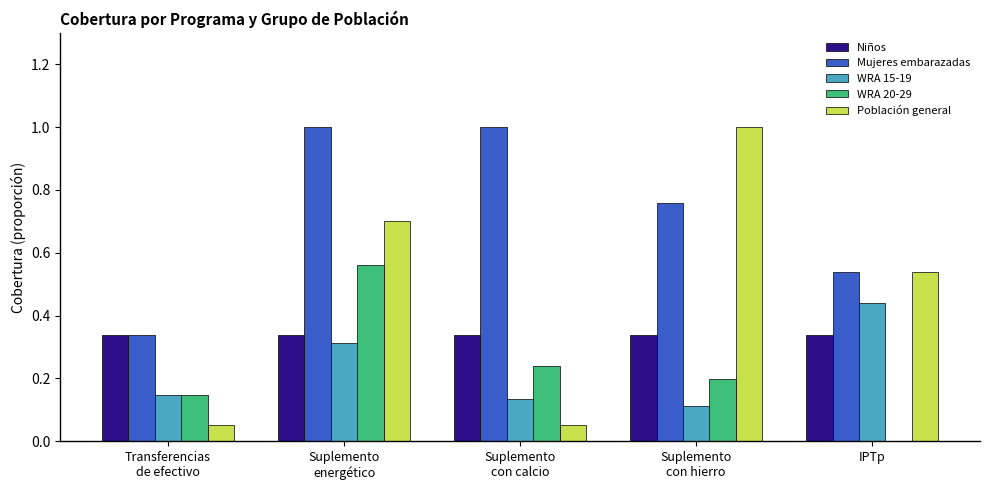

What is the maximum value shown in the chart?

1.0